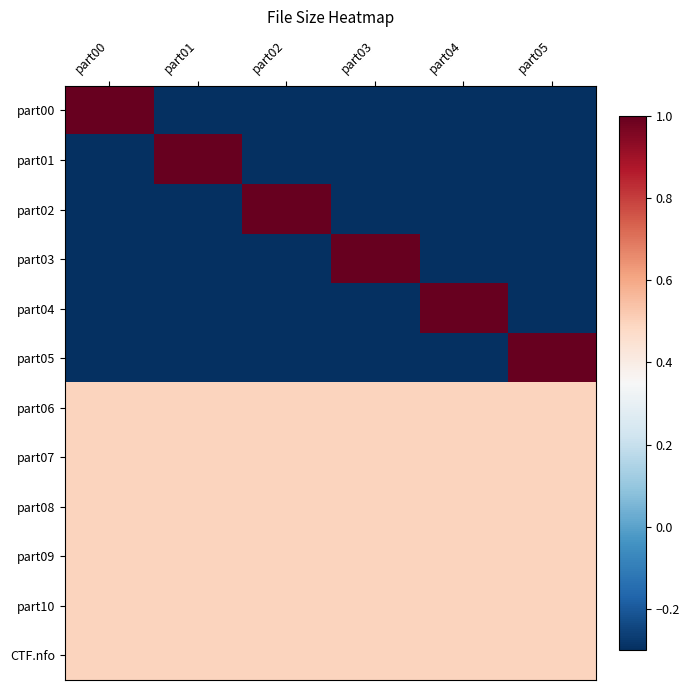

At which category is the sum across all series the highest?

part00